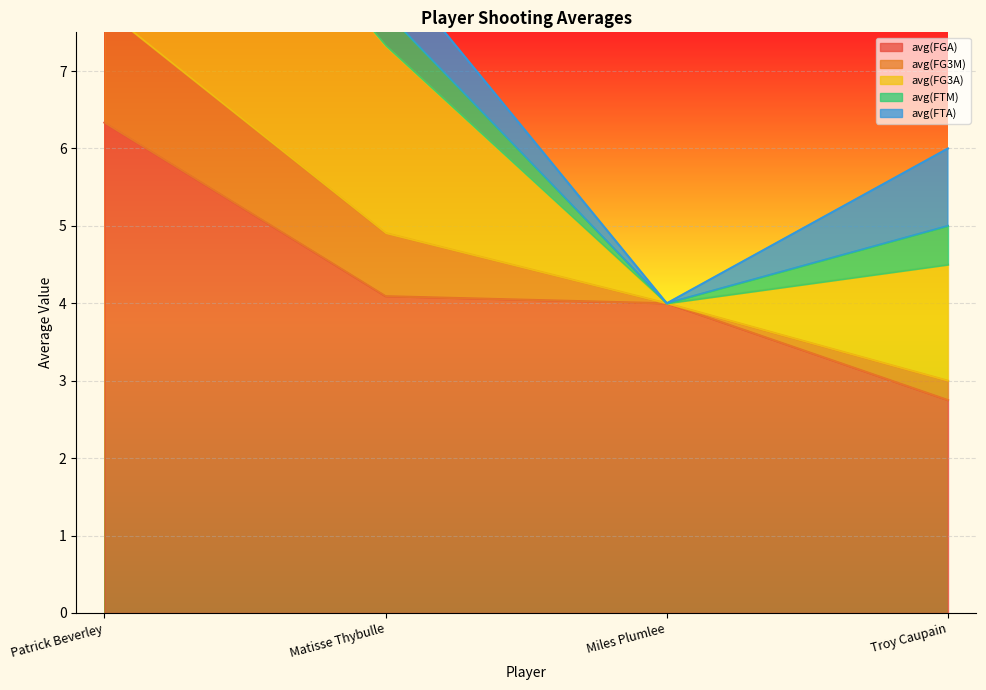

What is the approximate value of avg(FTA) at Troy Caupain?

1.0